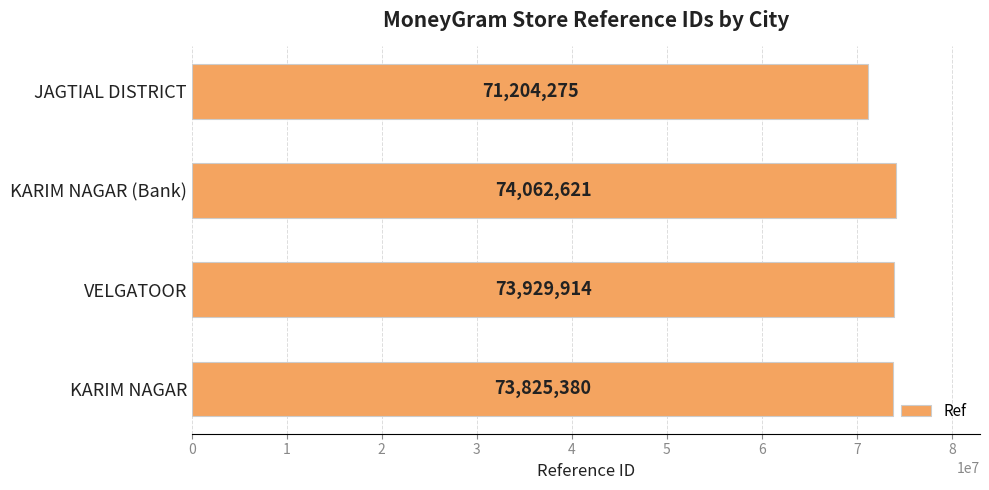

Reading bottom to top, list all the values displayed in this chart.

73825380	73929914	74062621	71204275